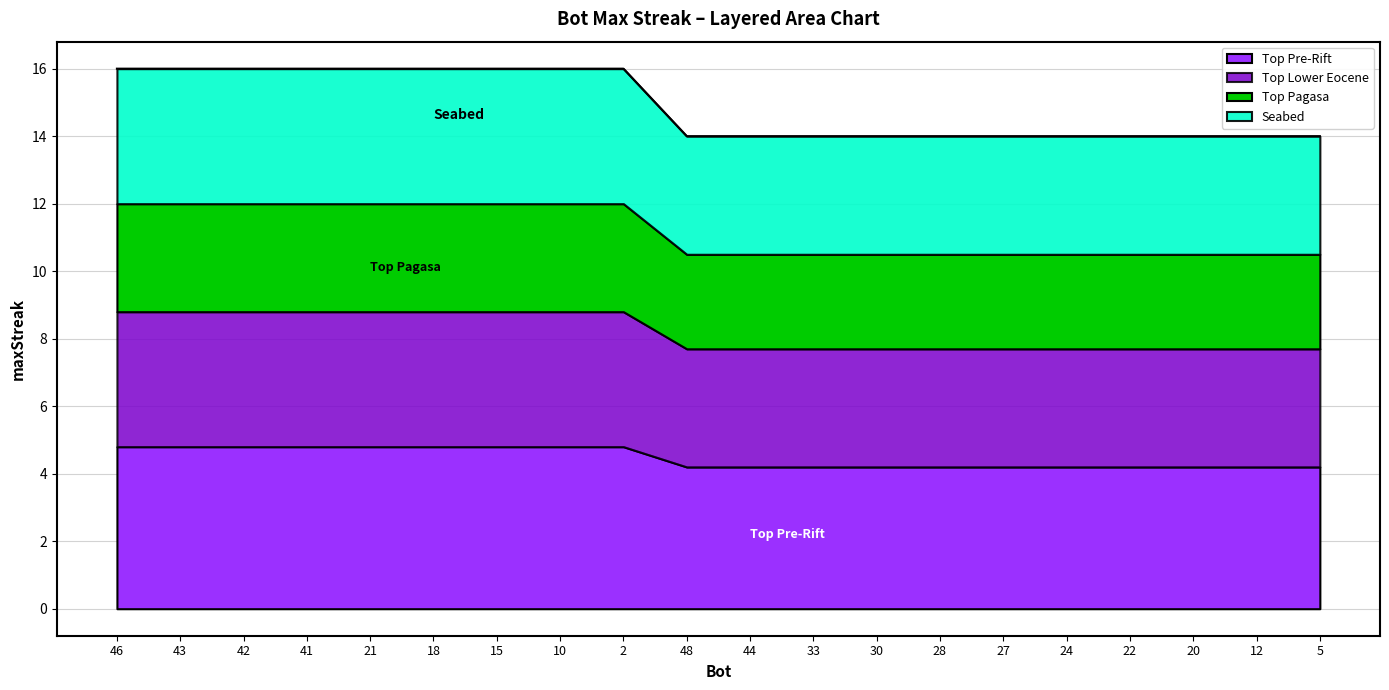

What is the smallest value displayed?

14